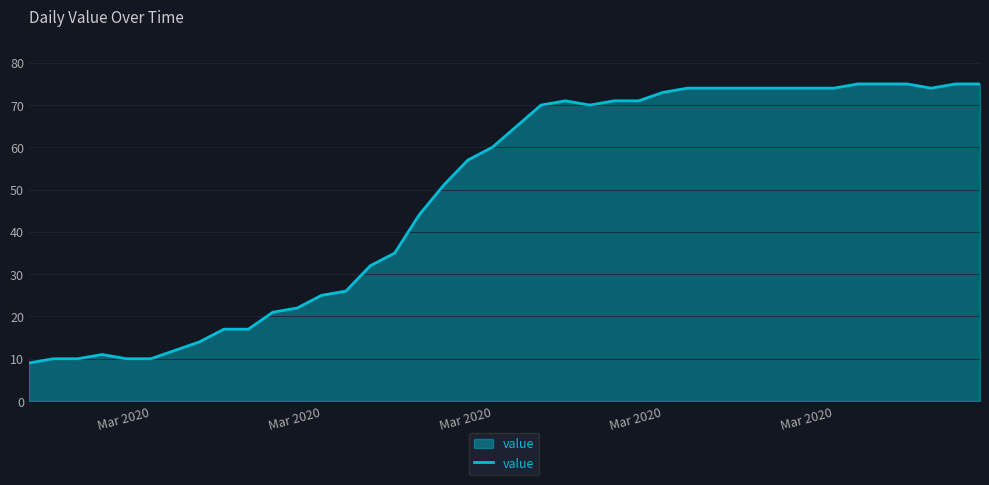

What is the difference between the second highest and second lowest values?

65